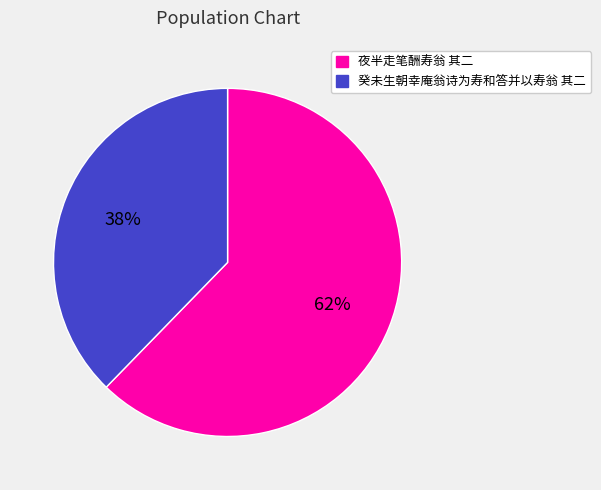

Between 夜半走笔酬寿翁 其二 and 癸未生朝幸庵翁诗为寿和答并以寿翁 其二, which is larger?

夜半走笔酬寿翁 其二